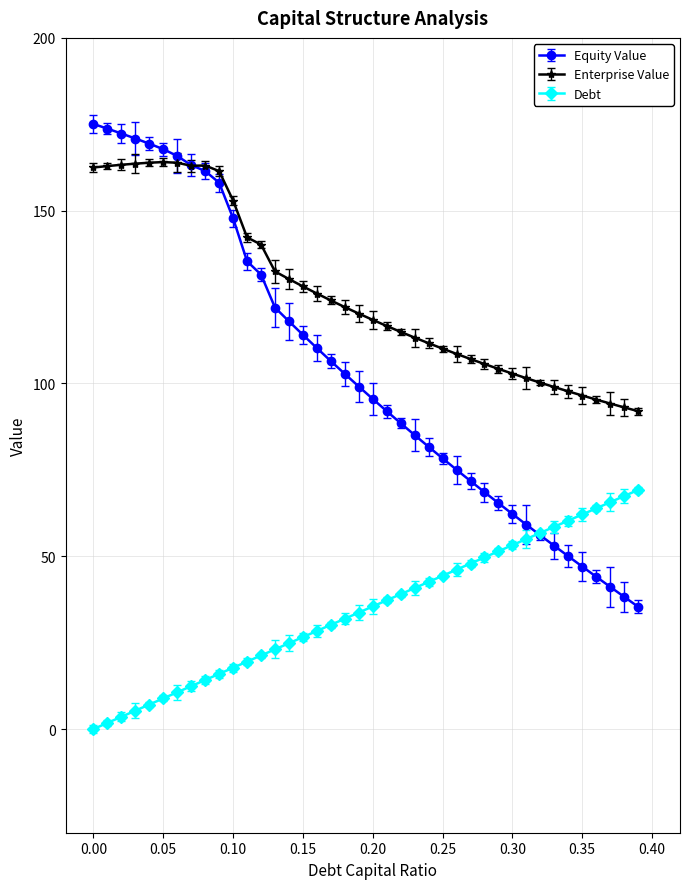

Which series has the largest total across all categories?

Enterprise Value